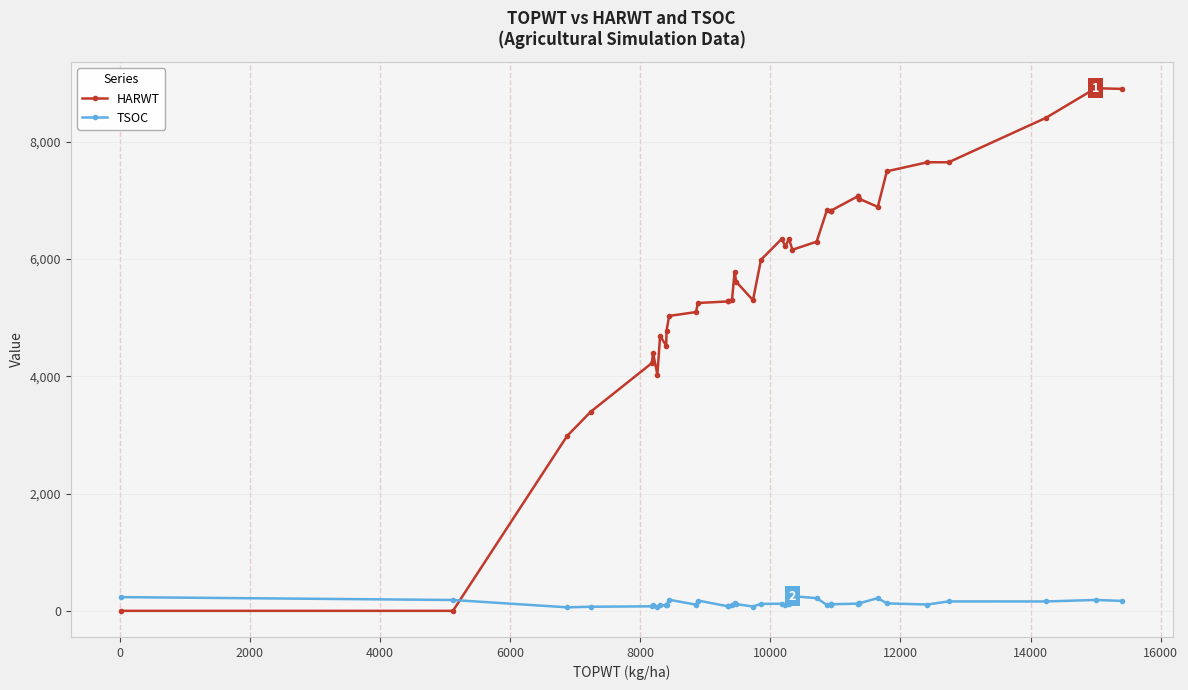

The value of HARWT at 12000 is 7635. True or false?

False